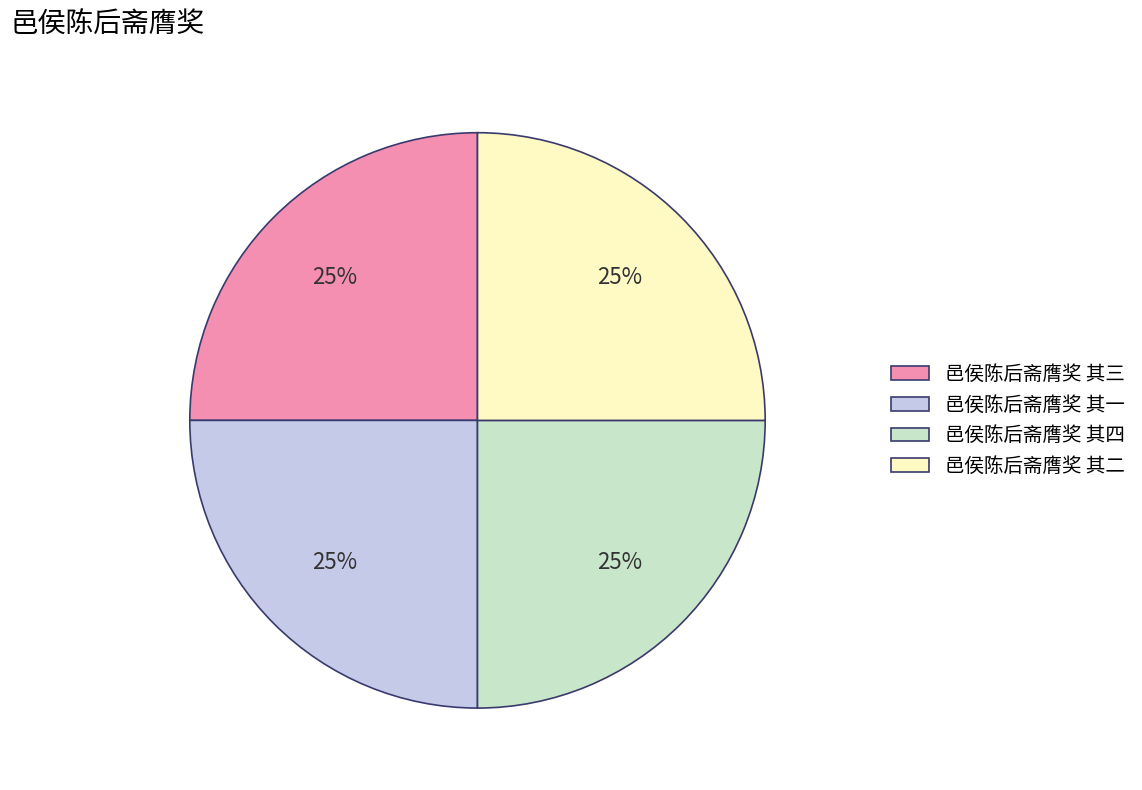

Approximately how many times larger is the value at 邑侯陈后斋膺奖 其四 compared to 邑侯陈后斋膺奖 其三?

1.0